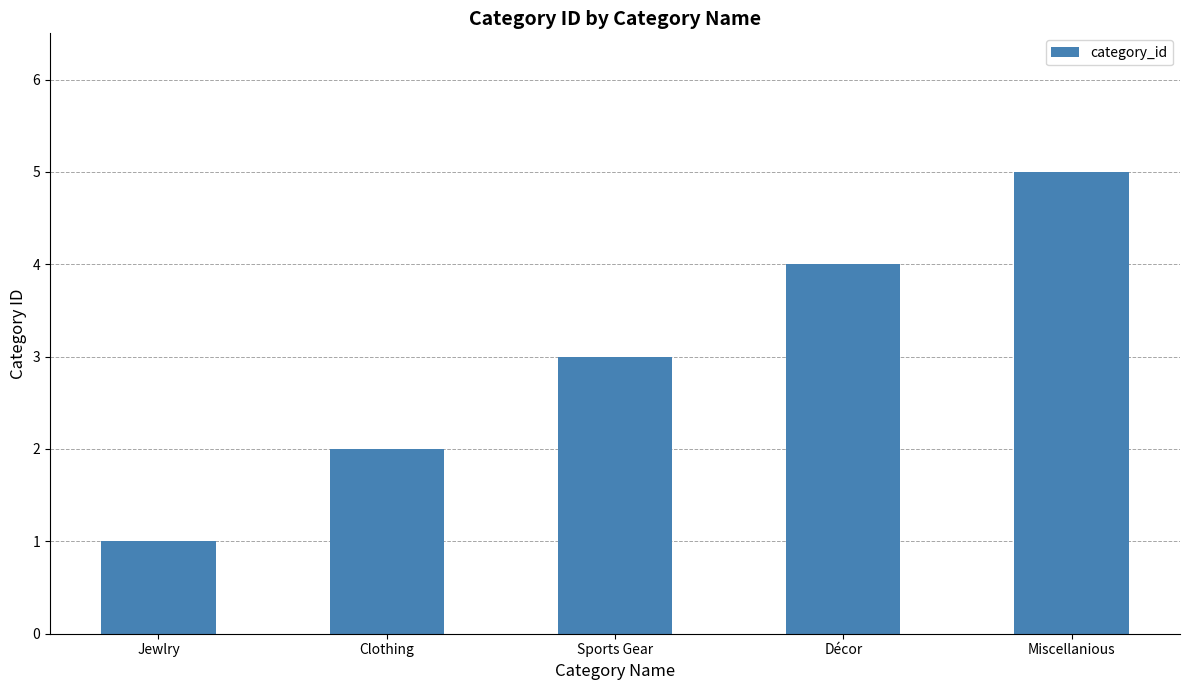

How many series are shown in this chart?

1